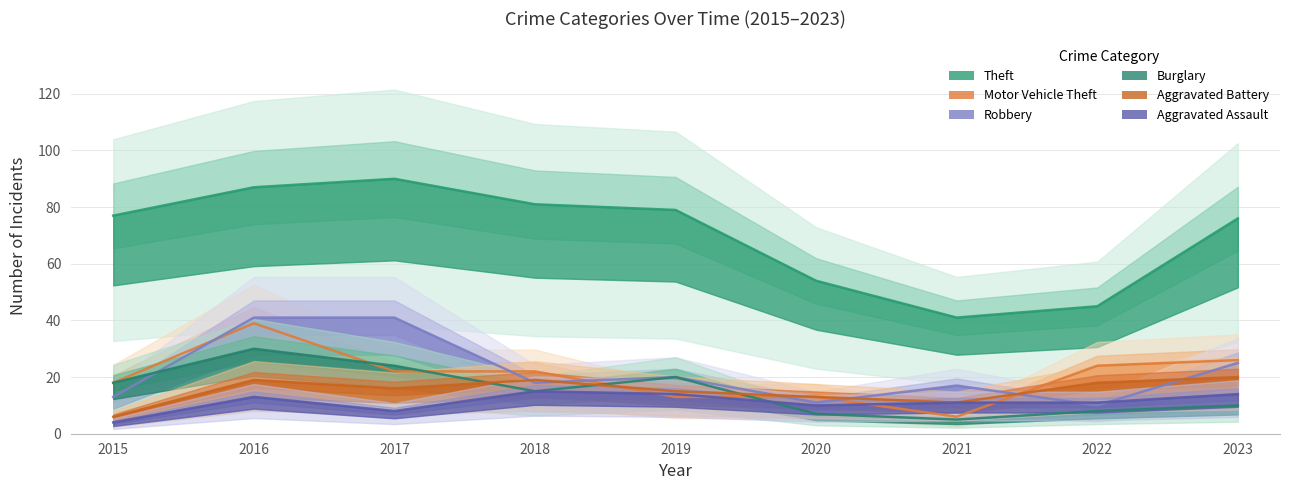

Which label corresponds to the largest value in the chart?

2017